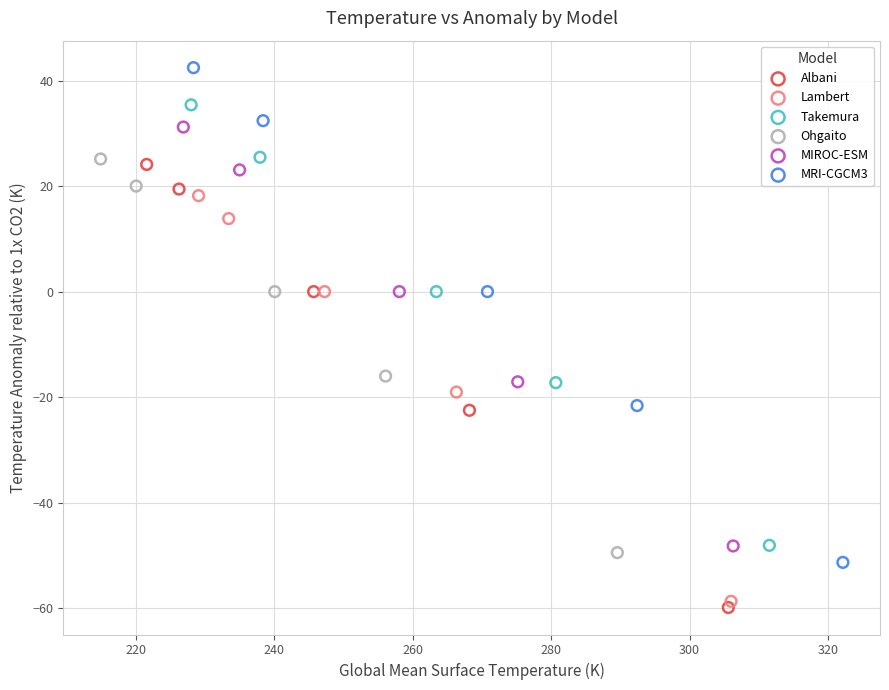

Which series contains the lowest Y value?

Albani